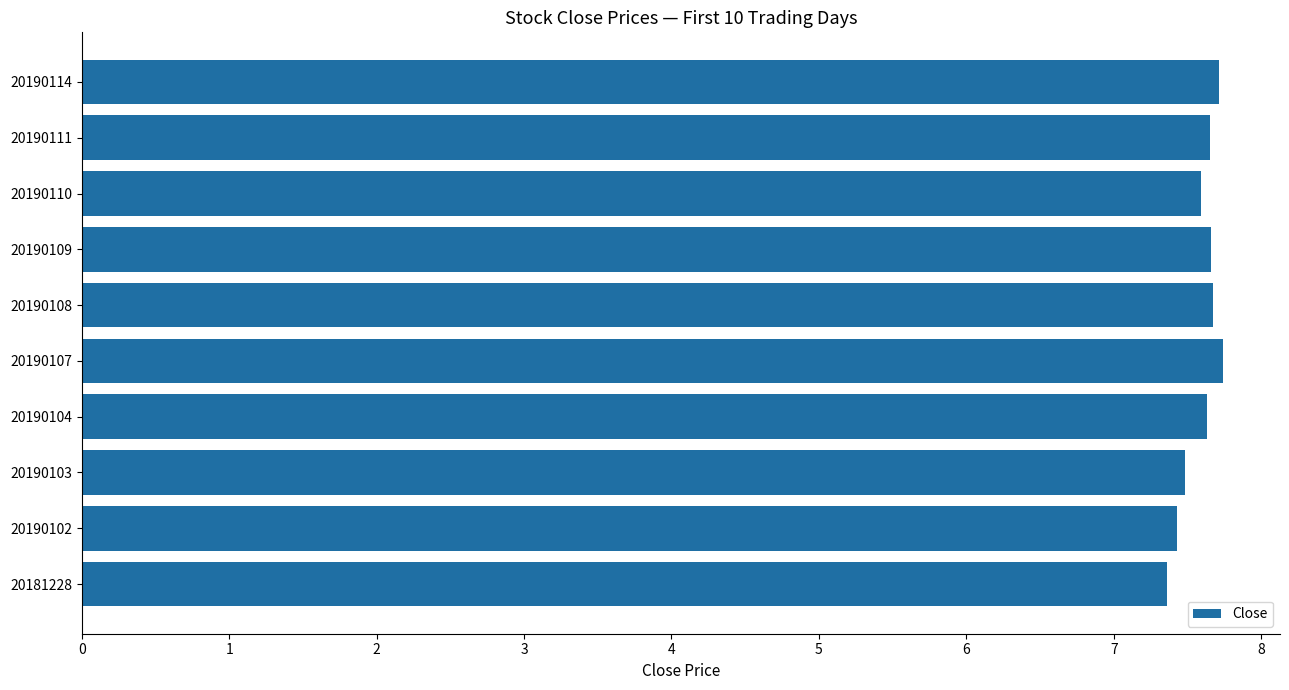

Which has a higher value, 20190109 or 20181228?

20190109